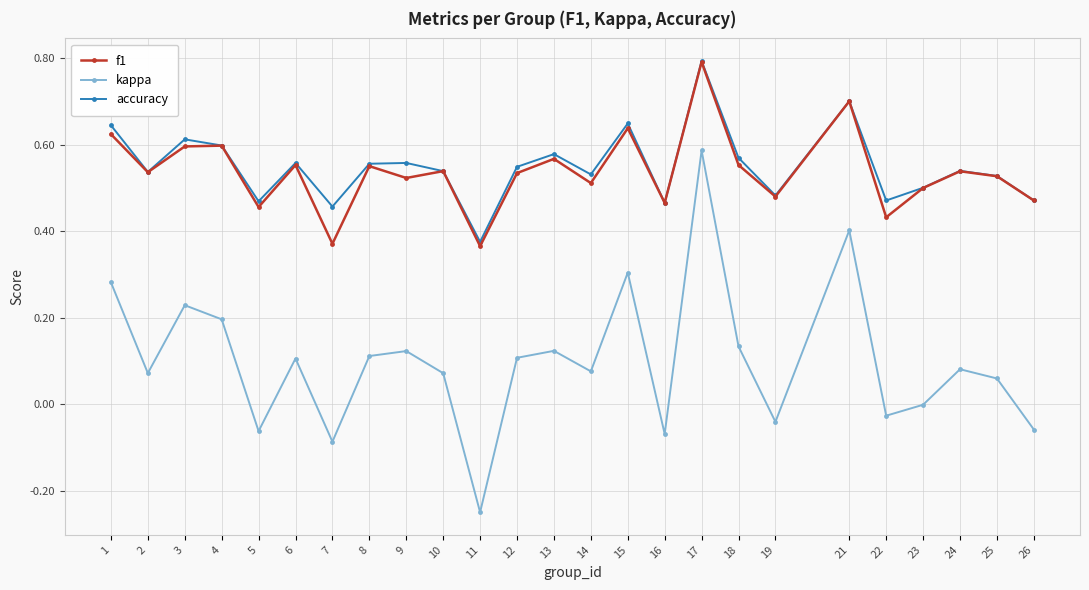

True or false: kappa and f1 cross at least once.

False